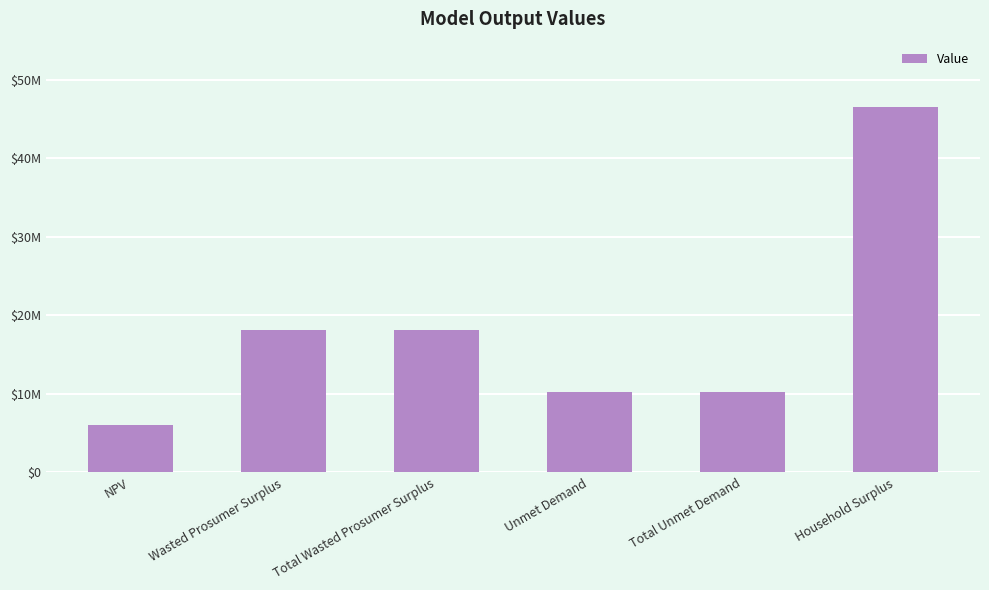

Count the number of categories in the chart.

6